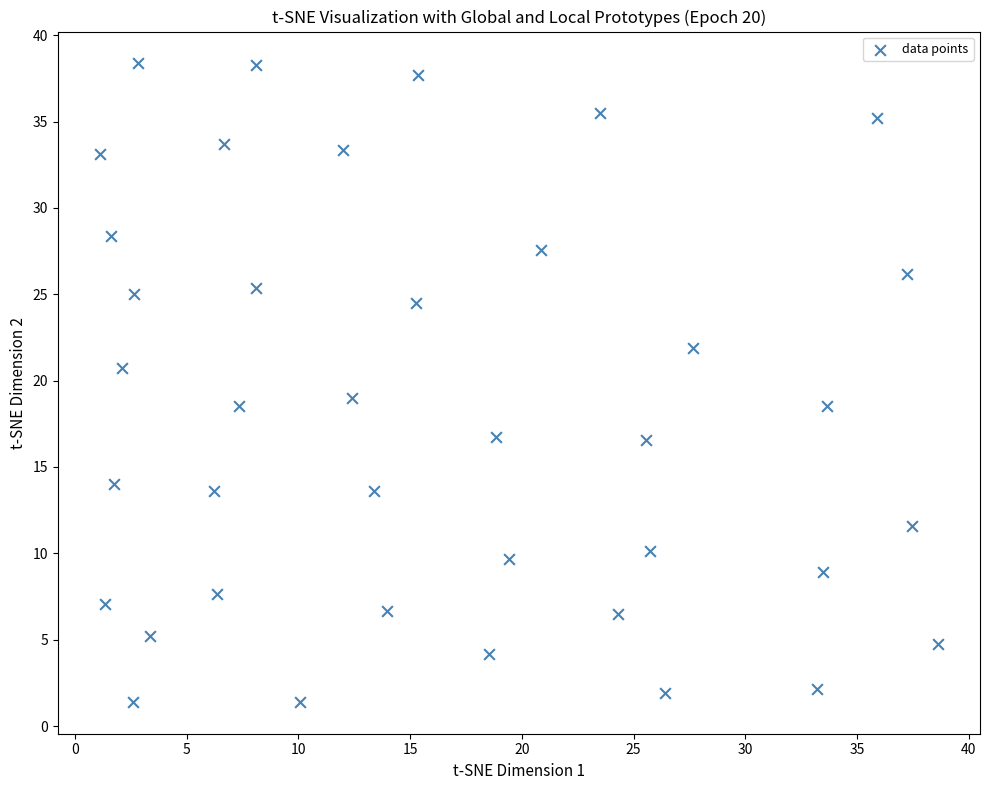

What is the range of Y values (max minus min)?

37.0